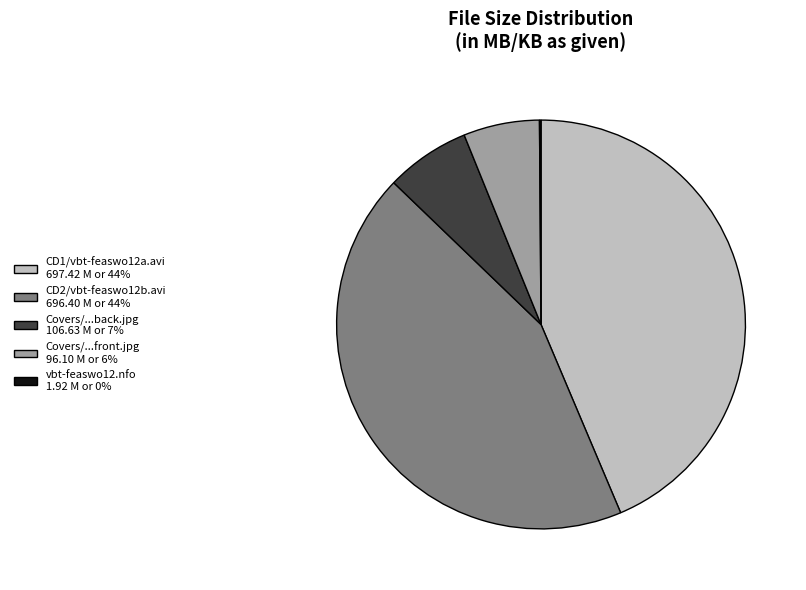

Is there a majority slice in this chart?

No